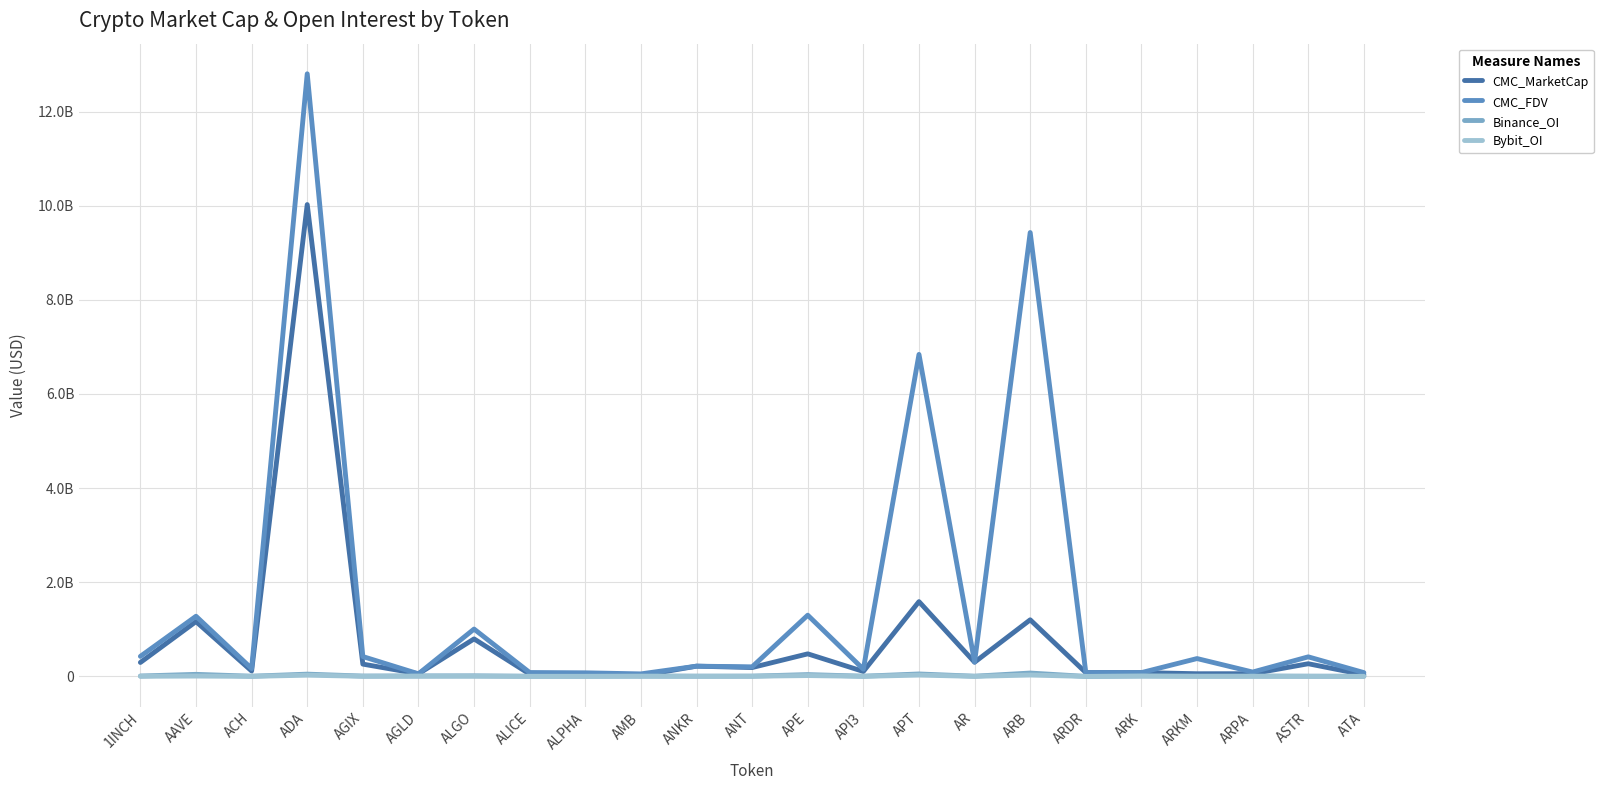

Does the chart display data point markers on the line(s)?

No